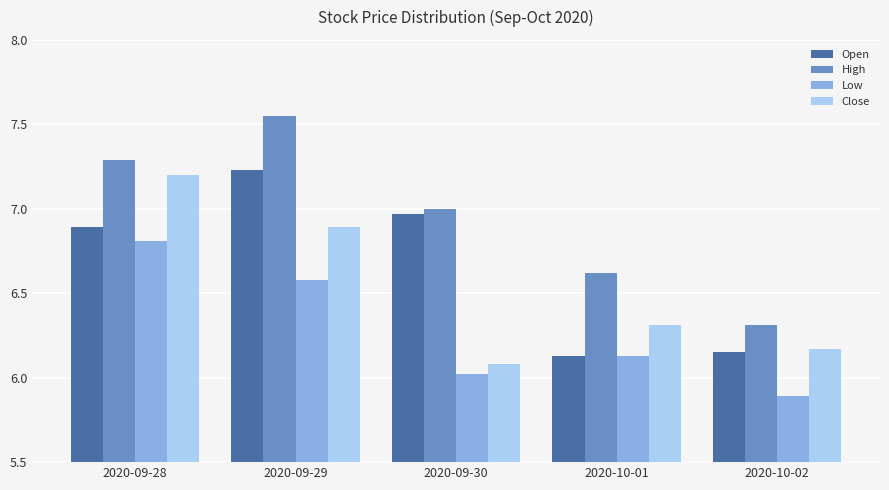

Which series has the widest spread of values?

High